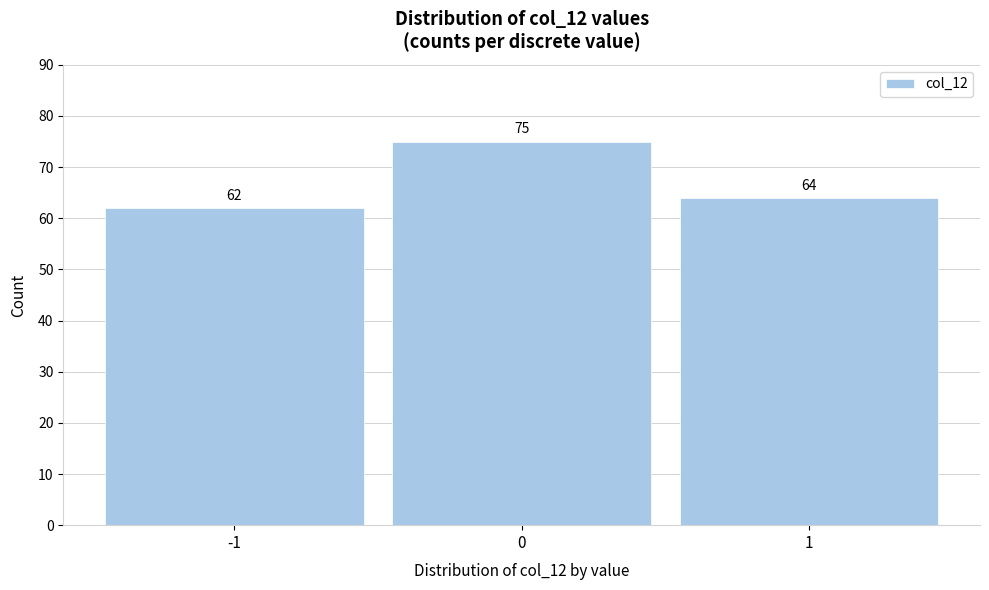

Reading left to right, list every bar in this chart as the range it spans on the x-axis followed by its height.

-1.5 to -0.5: 62
-0.5 to 0.5: 75
0.5 to 1.5: 64